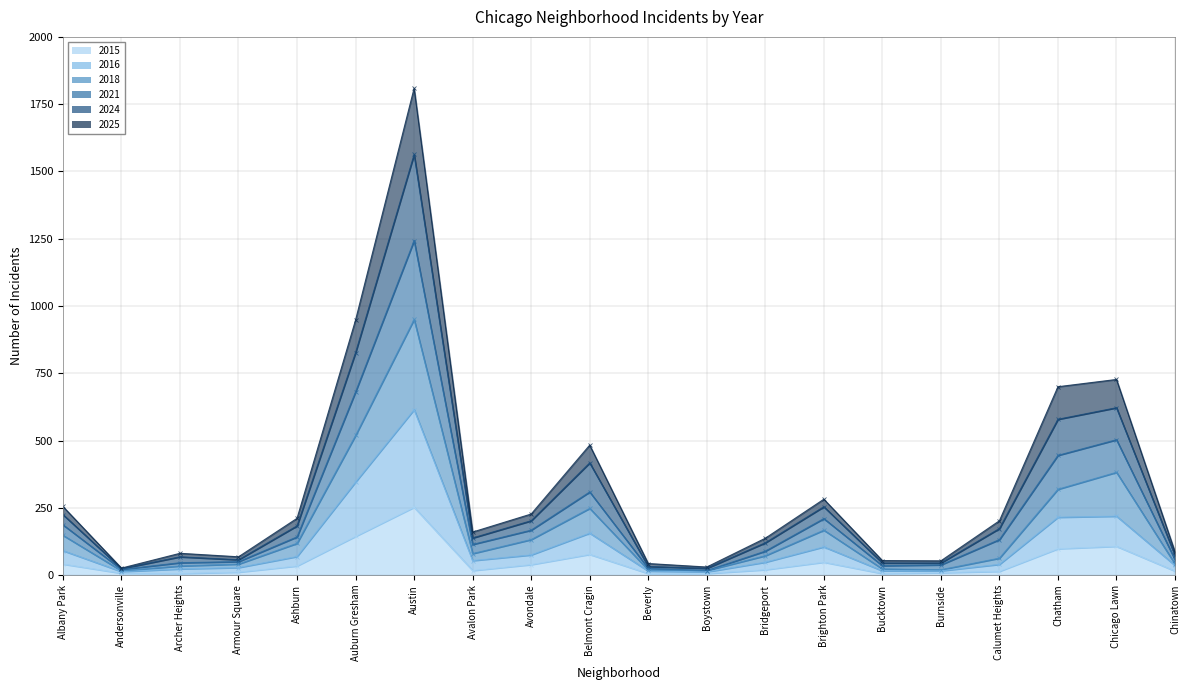

What is the difference between the 2015 values at Albany Park and Beverly?

35